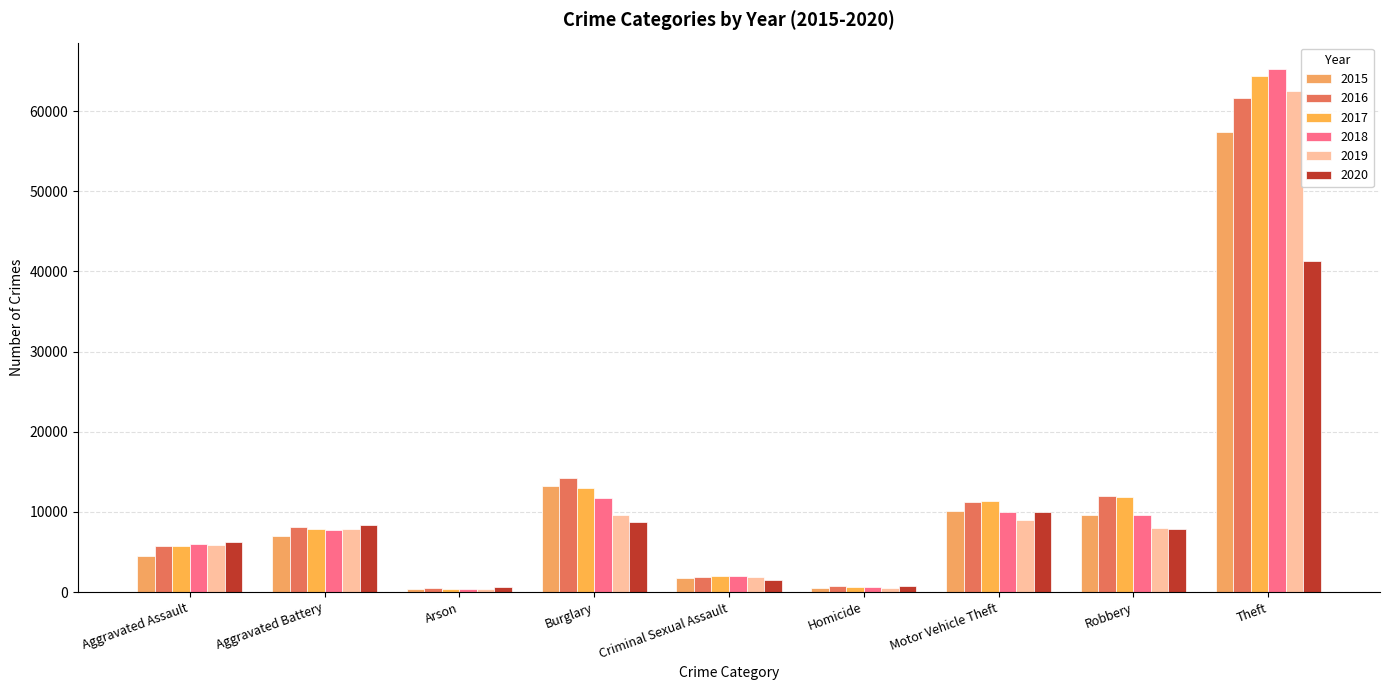

How many bars are there in each group?

6